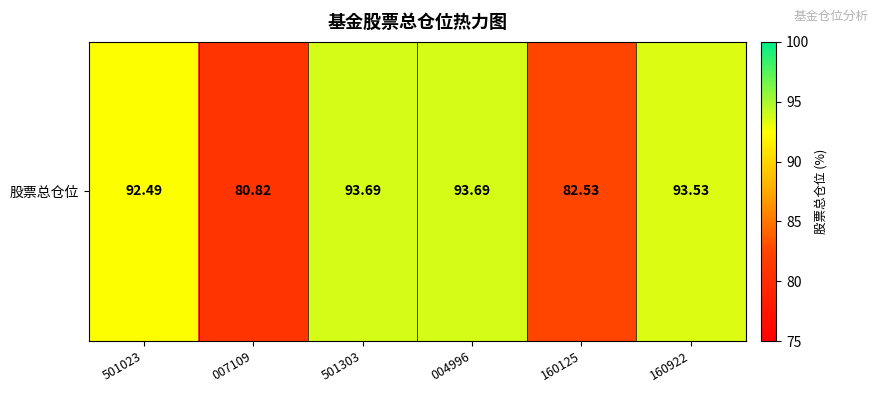

The value at 501023 is 144.2. True or false?

False